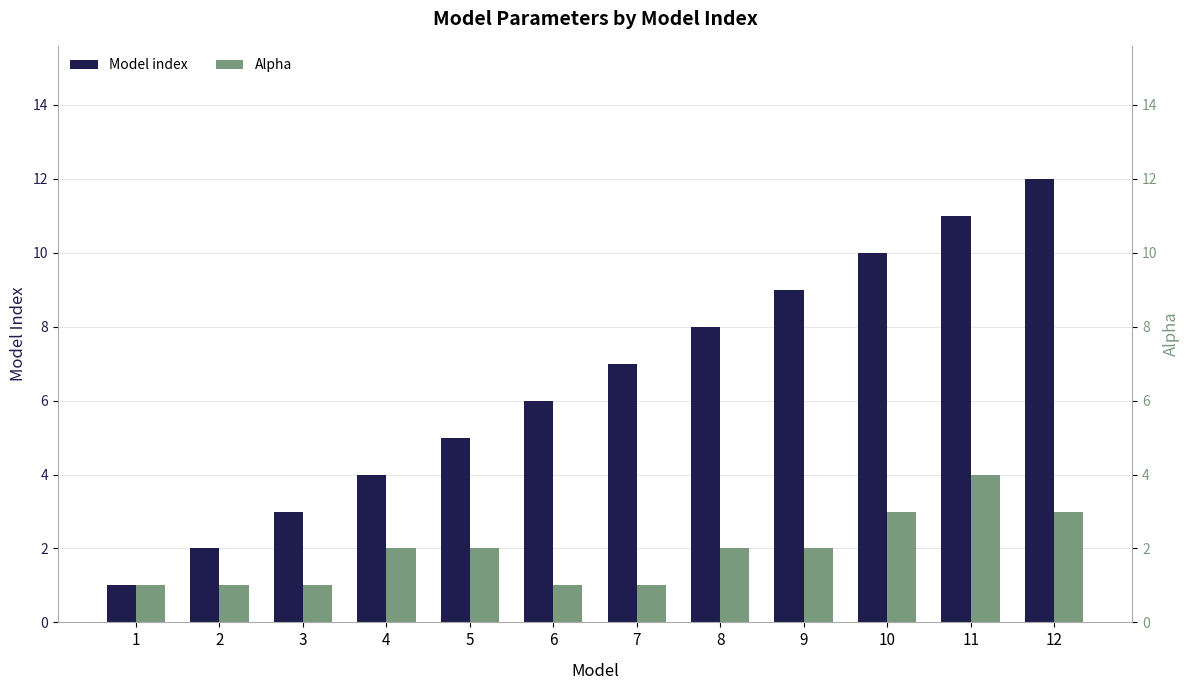

What is the total value across all series at 2?

3